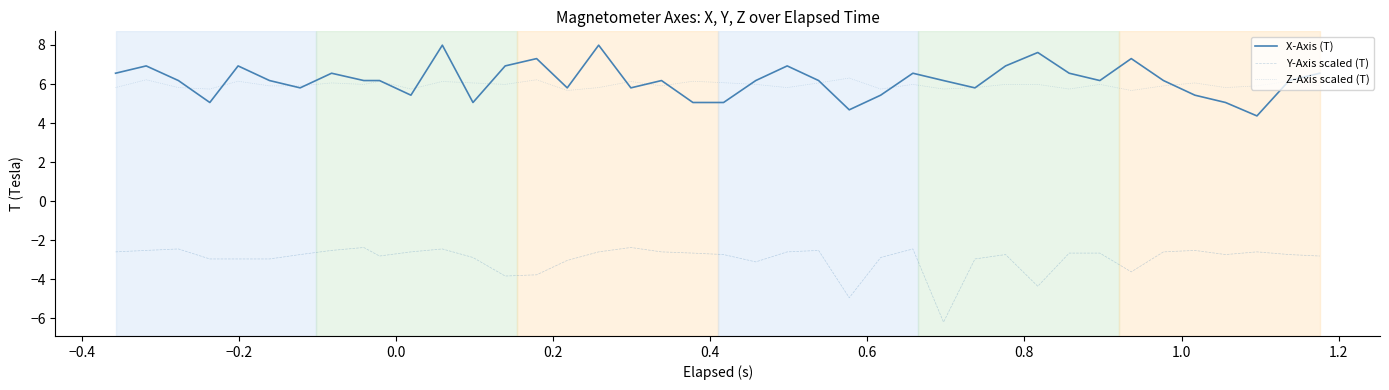

What is the difference between the maximum and minimum values in the Y-Axis scaled (T) series?

3.8